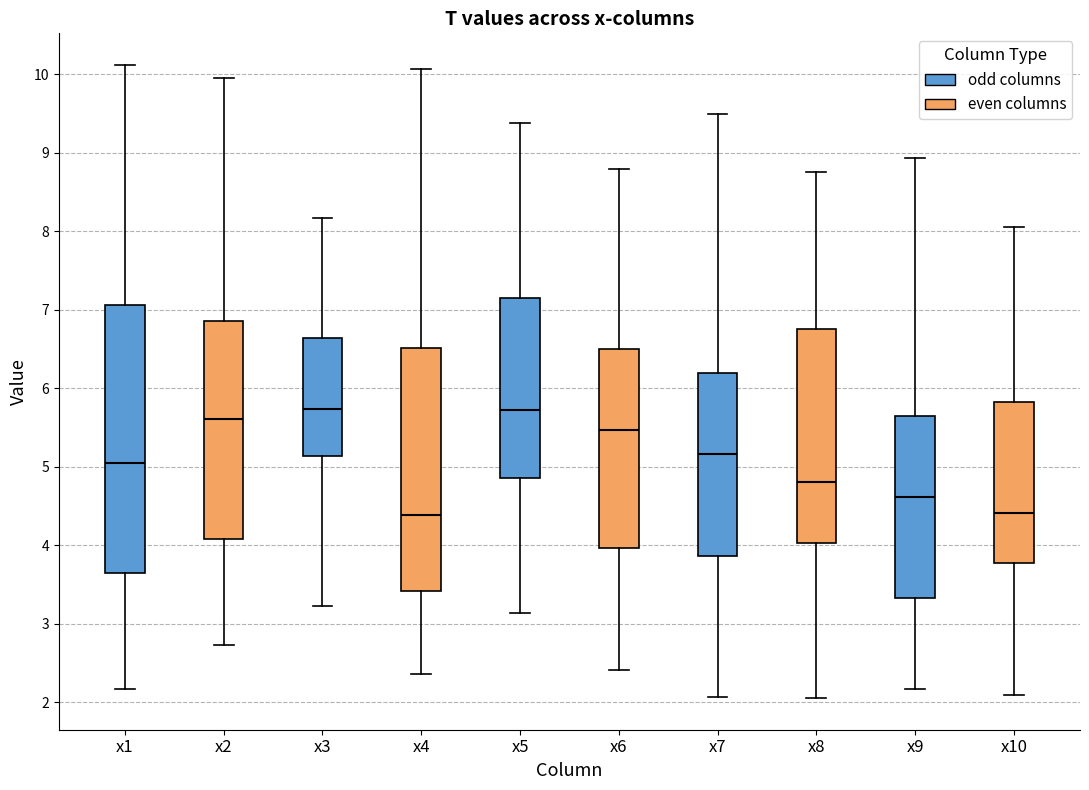

Where does the median line of the box for x9 sit on the y-axis? The values are not printed on the chart, so give them approximately, as read against the axis.

4.6